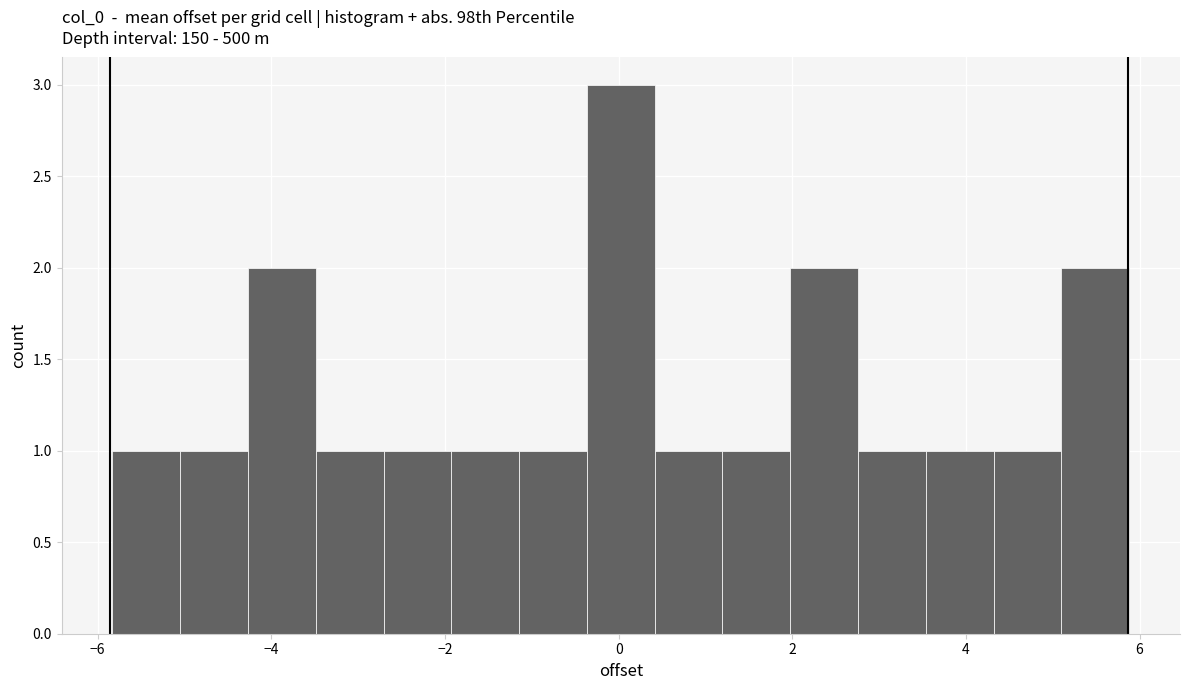

Read against the x-axis, roughly where is the centre of the tallest bar?

0.0